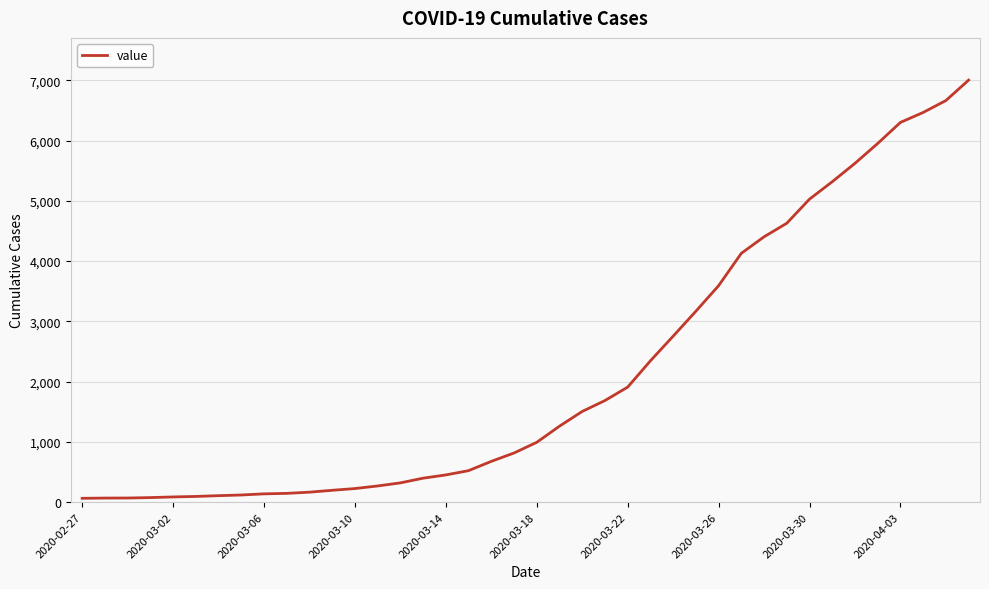

How many distinct data groups are displayed?

1